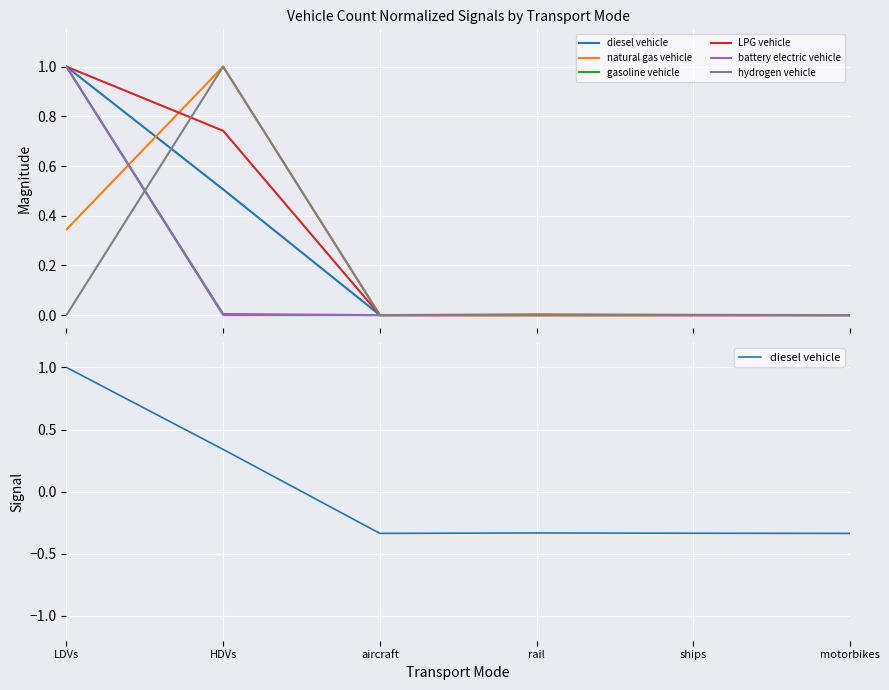

What is the difference between the maximum and minimum values in the diesel vehicle series?

1.3